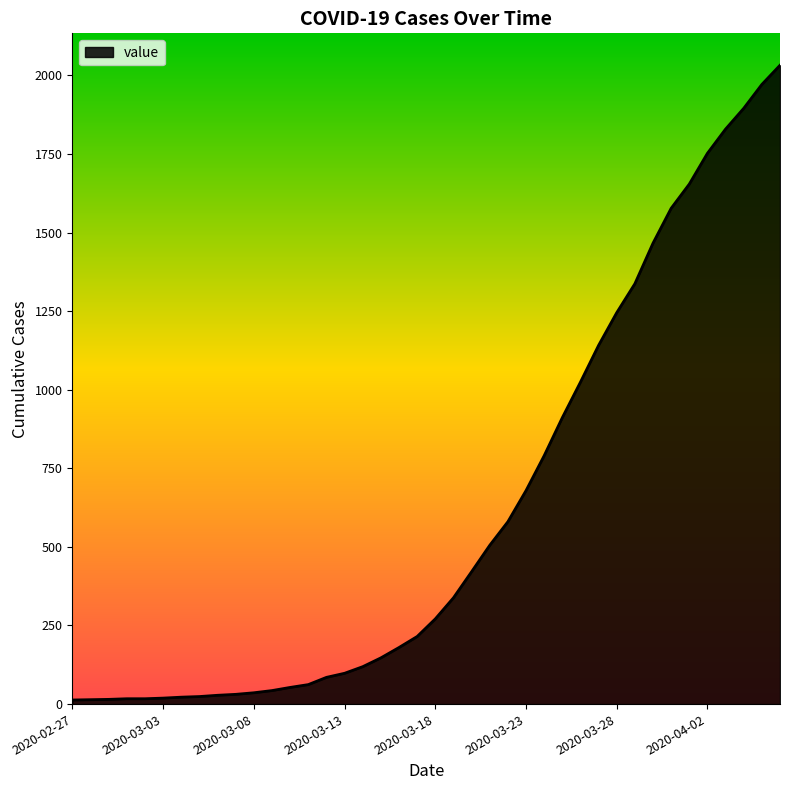

What is the difference between the maximum and minimum values?

2019